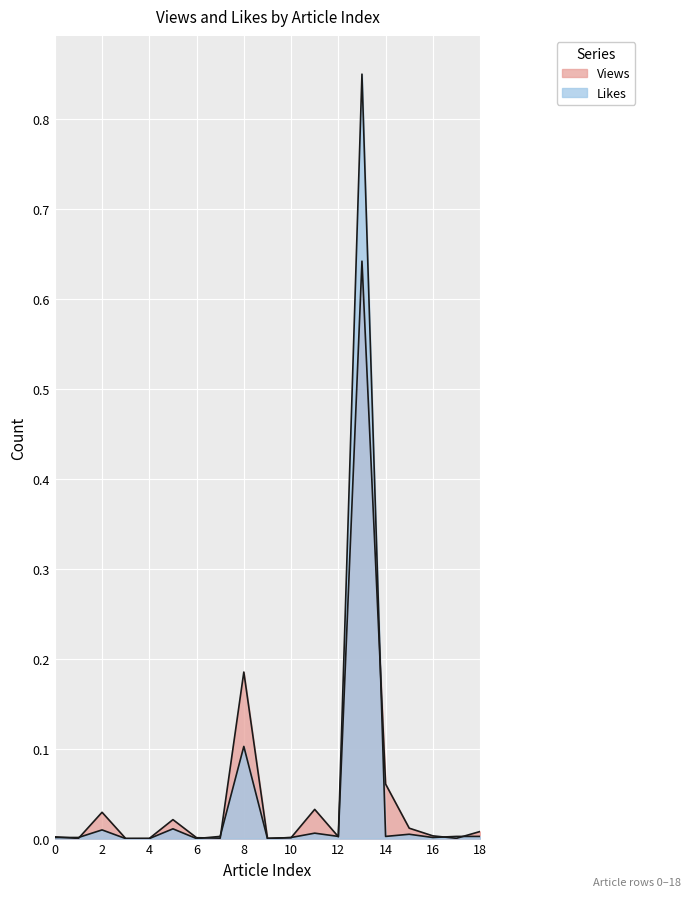

Rank the categories by Likes value from highest to lowest.

13, 8, 5, 2, 11, 15, 7, 12, 14, 17, 18, 0, 1, 10, 16, 3, 4, 6, 9